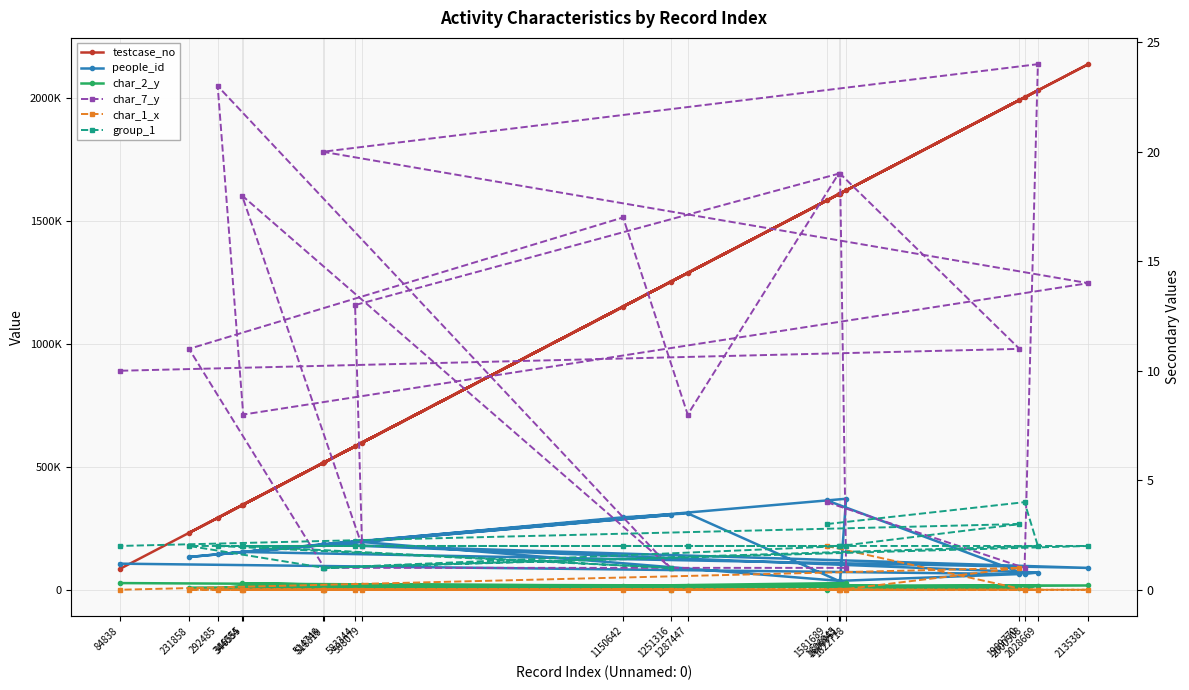

Reading left to right, what are all the values shown in this chart?

testcase_no: 1581690	2000509	2028670	514747	2135382	346556	292486	1251317	344085	598080	583345	1606946	1287448	1150643	231859	518320	1622719	1609952	1989771	84839
people_id: 363688	64962	70570	185031	89377	154049	144360	304395	153548	199558	196860	36839	310933	294918	133693	185739	370270	36839	64374	106624
char_2_y: 622	4788	17304	3347	18024	17304	4704	1319	26269	20115	20974	17304	17304	17304	9086	785	27940	17304	9006	27784
char_7_y: 4	1	24	20	14	8	23	1	18	2	13	19	8	17	11	1	1	19	11	10
char_1_x: 2	0	0	0	0	0	0	0	0	0	0	0	0	0	0	0	0	0	1	0
group_1: 3	4	2	1	2	2	2	1	2	2	2	2	2	2	2	1	2	2	3	2